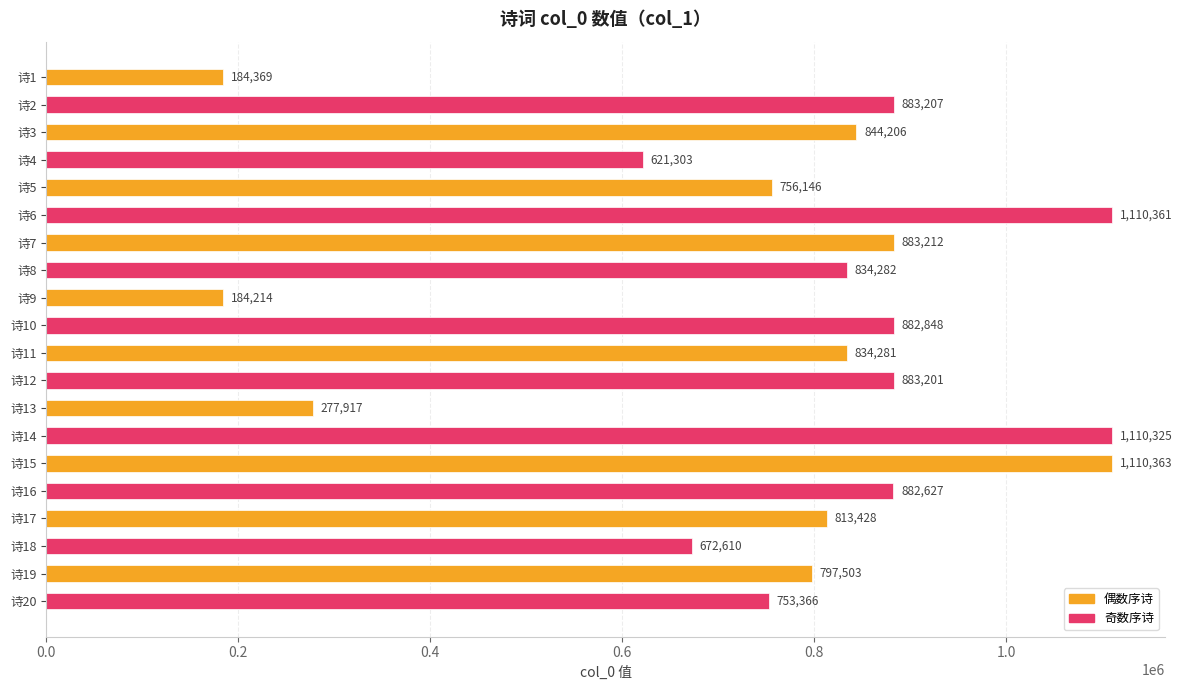

Reading top to bottom, transcribe all the data shown in this chart.

诗1=184369	诗2=883207	诗3=844206	诗4=621303	诗5=756146	诗6=1110361	诗7=883212	诗8=834282	诗9=184214	诗10=882848	诗11=834281	诗12=883201	诗13=277917	诗14=1110325	诗15=1110363	诗16=882627	诗17=813428	诗18=672610	诗19=797503	诗20=753366